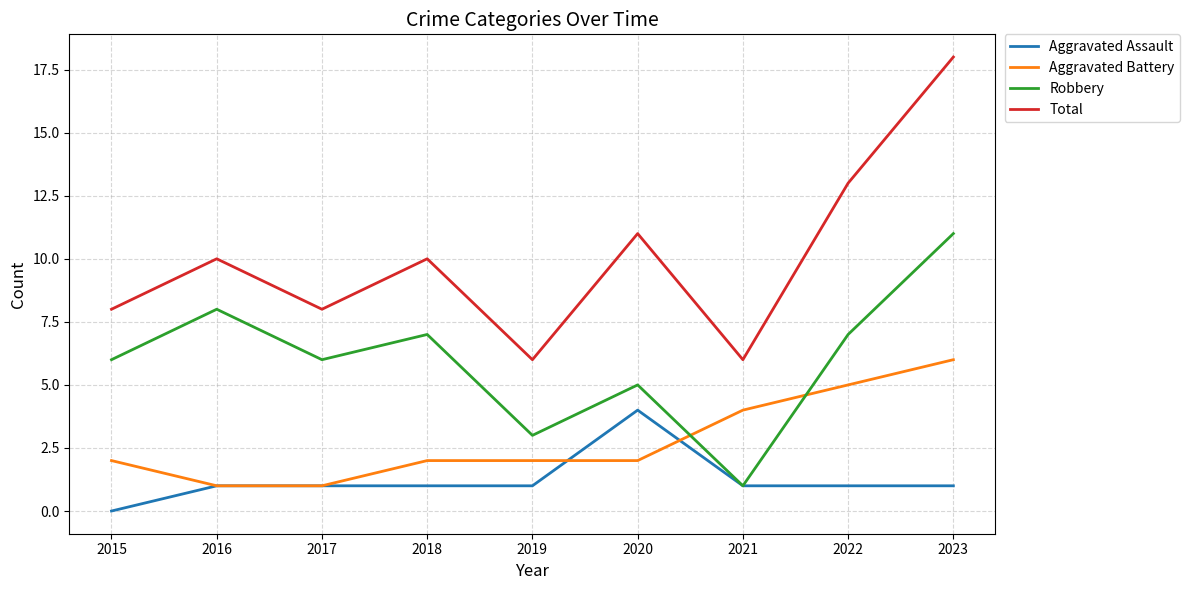

List the series in order of their overall mean, highest first.

Total, Robbery, Aggravated Battery, Aggravated Assault